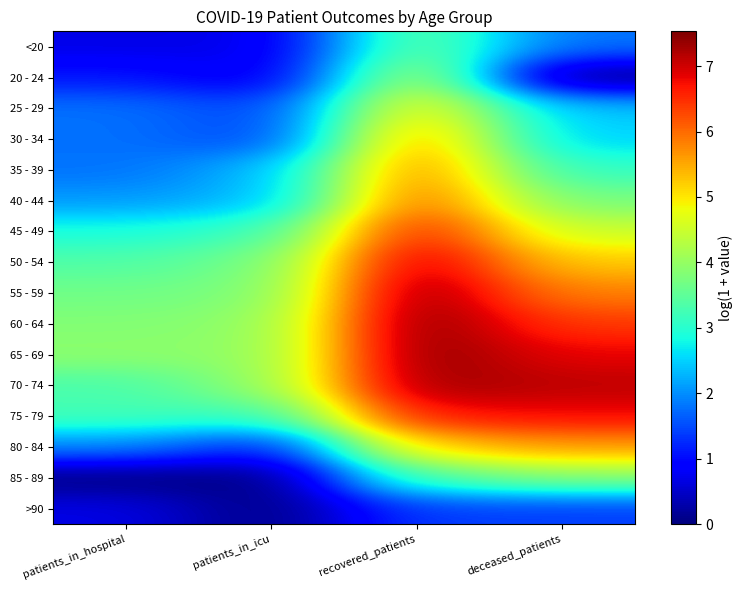

At how many categories does at least one series exceed 5?

2